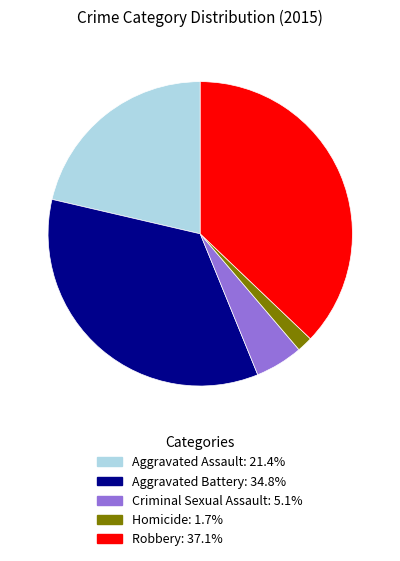

Does Robbery account for over 50% of the chart?

No